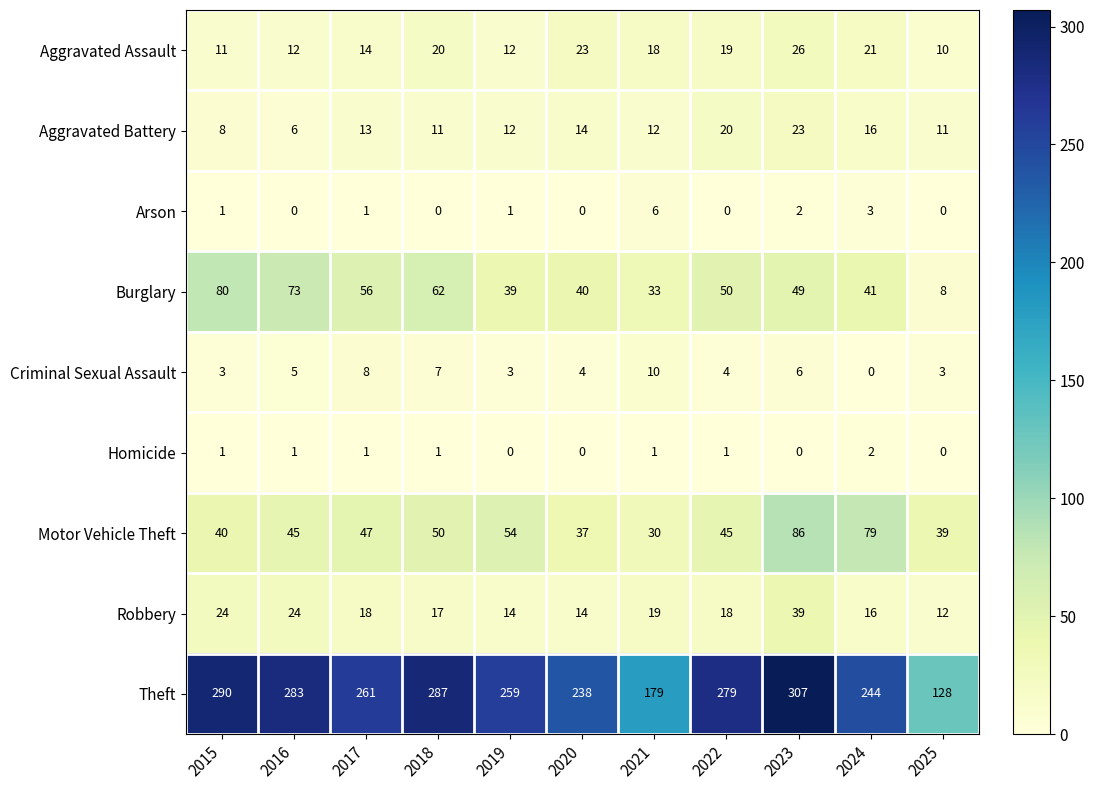

Where is Criminal Sexual Assault nearest to the value 5?

2016